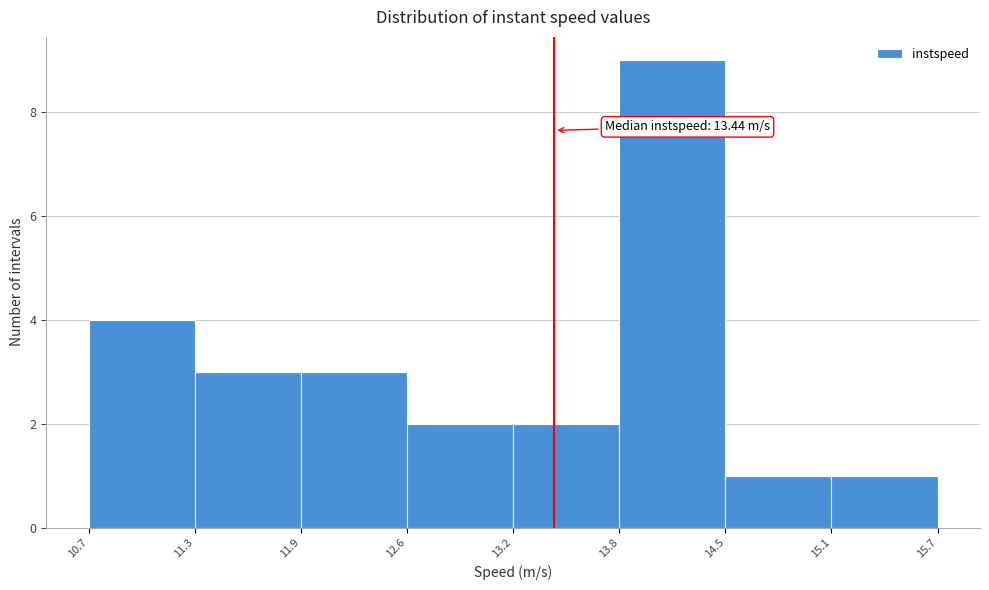

Which range on the x-axis has the tallest bar?

13.8 to 14.5